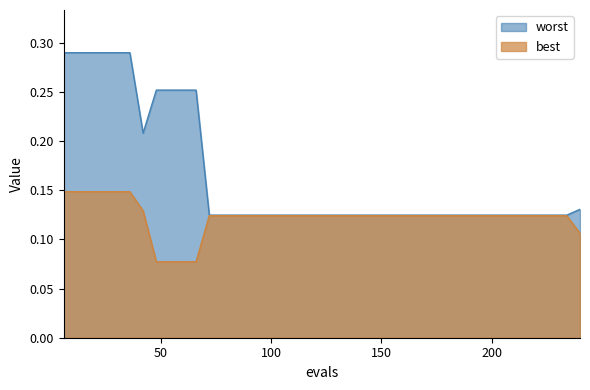

Reading right to left, extract all data points from this chart.

best: 240=0.1	234=0.1	228=0.1	222=0.1	216=0.1	210=0.1	204=0.1	198=0.1	192=0.1	186=0.1	180=0.1	174=0.1	168=0.1	162=0.1	156=0.1	150=0.1	144=0.1	138=0.1	132=0.1	126=0.1	120=0.1	114=0.1	108=0.1	102=0.1	96=0.1	90=0.1	84=0.1	78=0.1	72=0.1	66=0.1	60=0.1	54=0.1	48=0.1	42=0.1	36=0.1	30=0.1	24=0.1	18=0.1	12=0.1	6=0.1
worst: 240=0.1	234=0.1	228=0.1	222=0.1	216=0.1	210=0.1	204=0.1	198=0.1	192=0.1	186=0.1	180=0.1	174=0.1	168=0.1	162=0.1	156=0.1	150=0.1	144=0.1	138=0.1	132=0.1	126=0.1	120=0.1	114=0.1	108=0.1	102=0.1	96=0.1	90=0.1	84=0.1	78=0.1	72=0.1	66=0.3	60=0.3	54=0.3	48=0.3	42=0.2	36=0.3	30=0.3	24=0.3	18=0.3	12=0.3	6=0.3